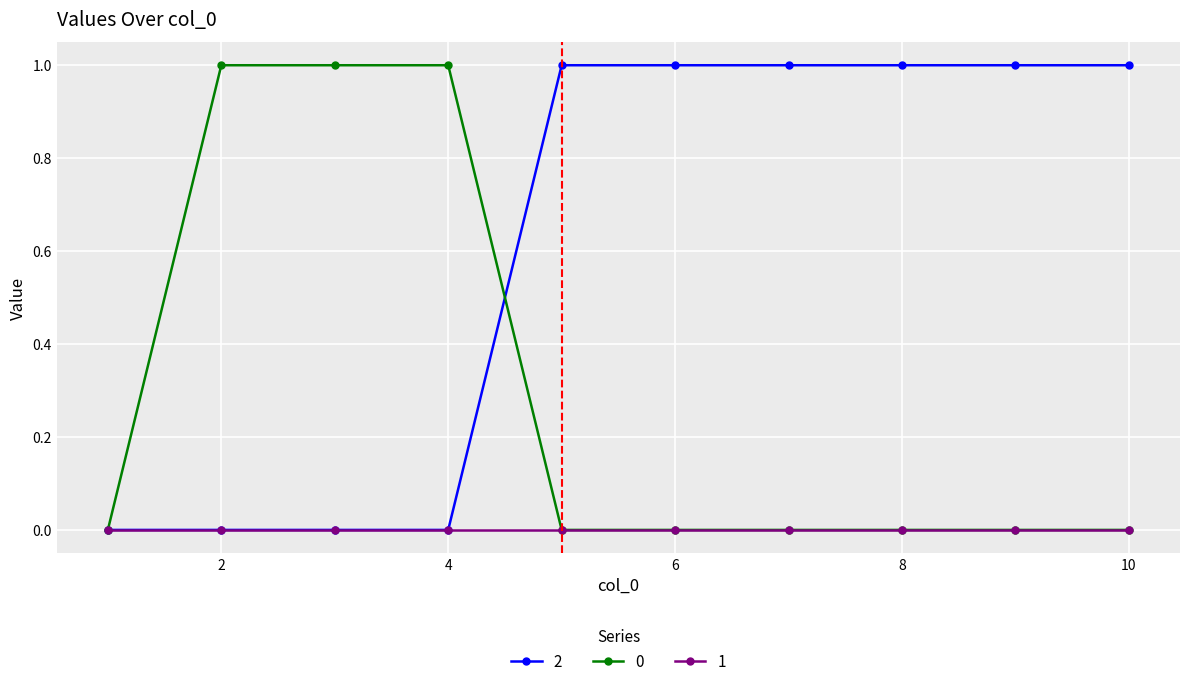

List the series in order of their overall mean, highest first.

2, 0, 1